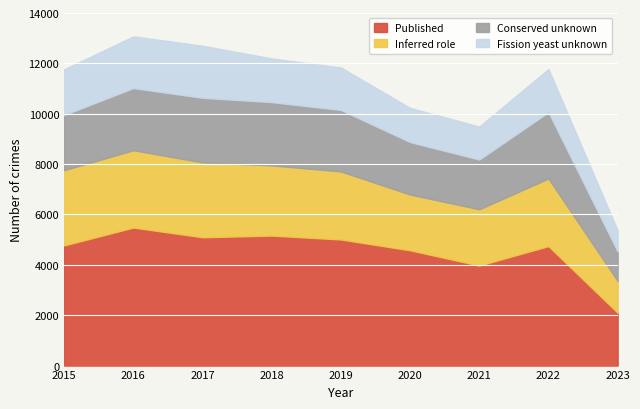

Read the Inferred role value at 2018, to the nearest 50.

2800